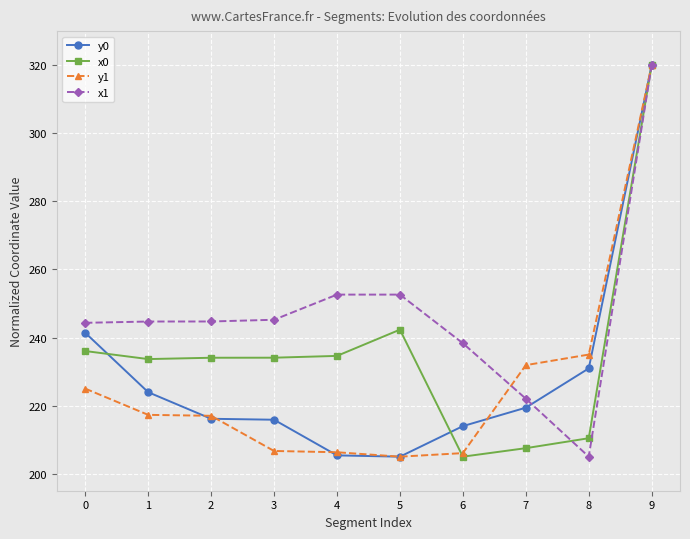

The y1 series shows 206.3 at 4. True or false?

True